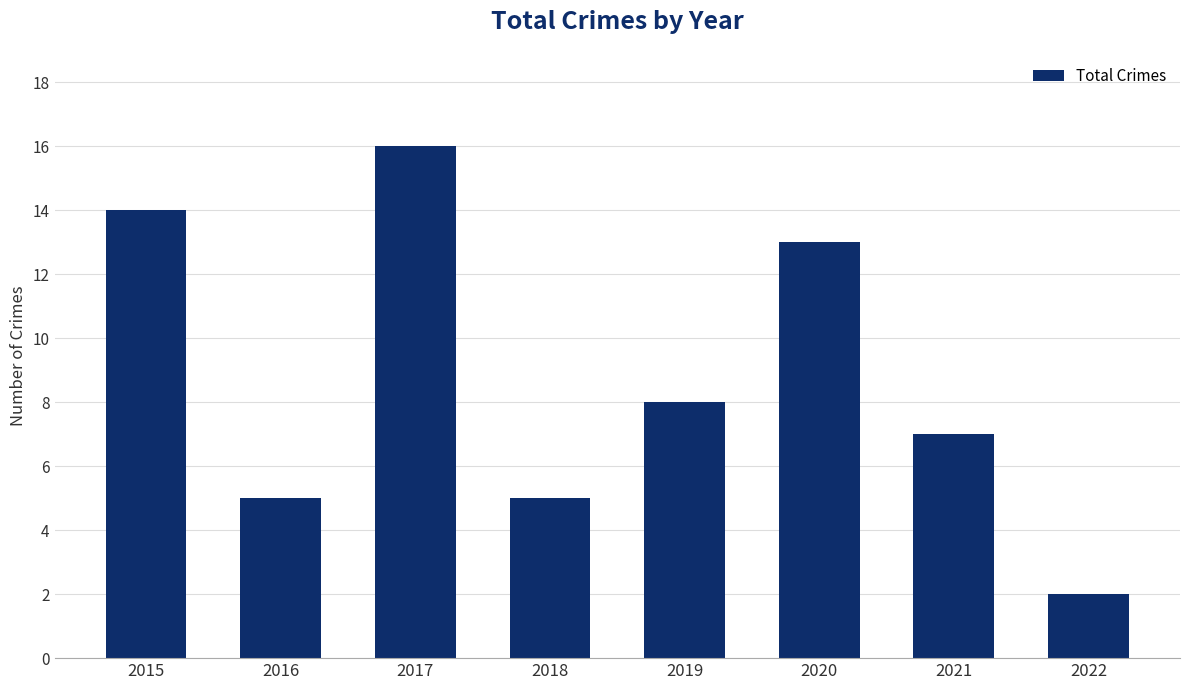

True or false: the data shows 13 at 2020.

True